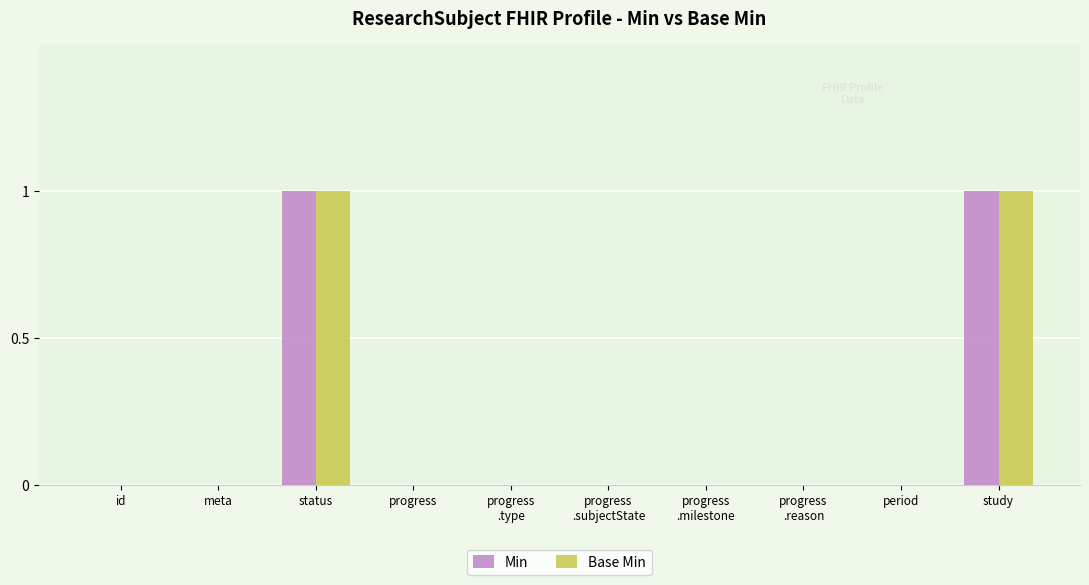

True or false: Base Min has a value of 1 at study.

True